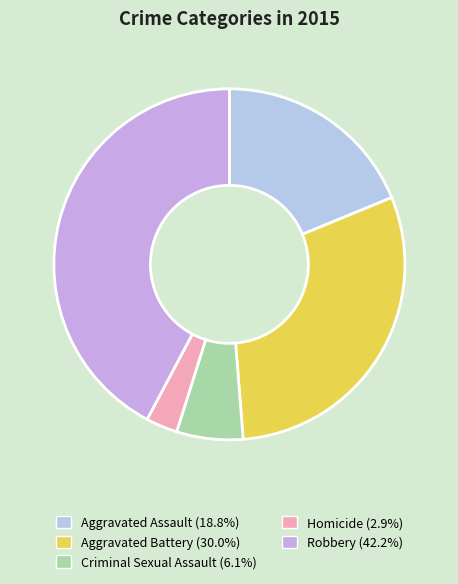

Is Homicide the majority of the pie?

No